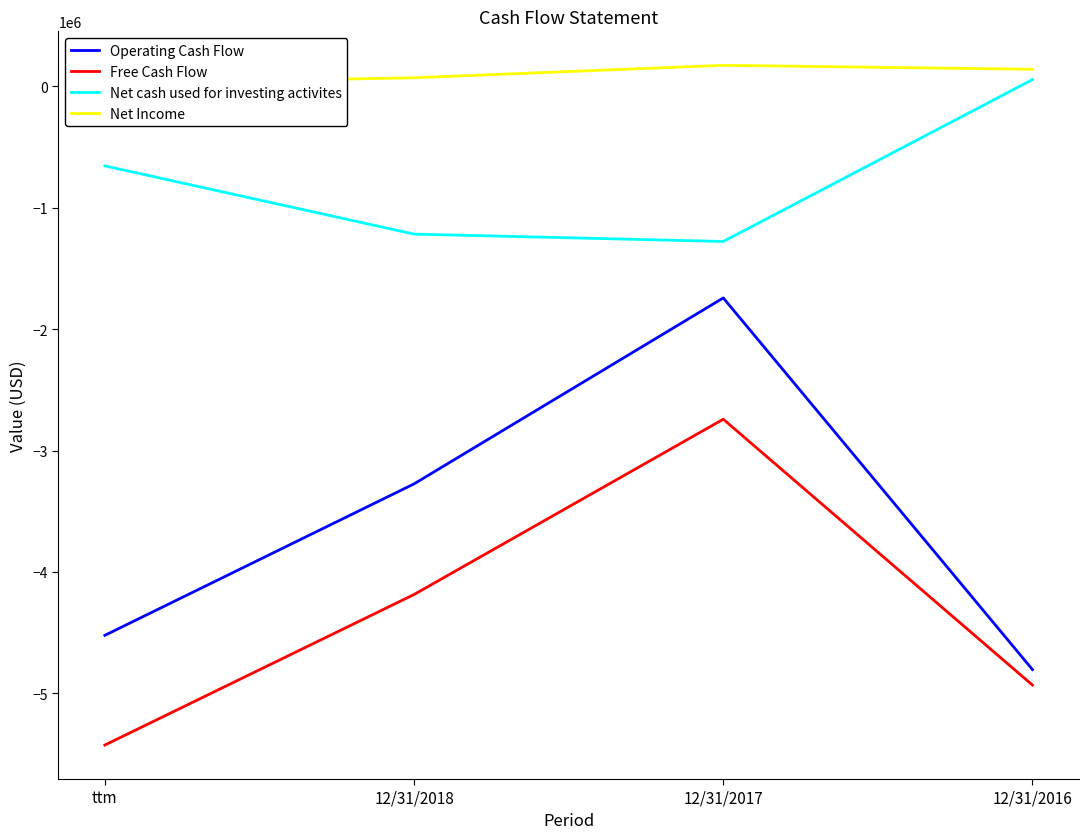

Between 12/31/2017 and 12/31/2018, which is larger?

12/31/2017